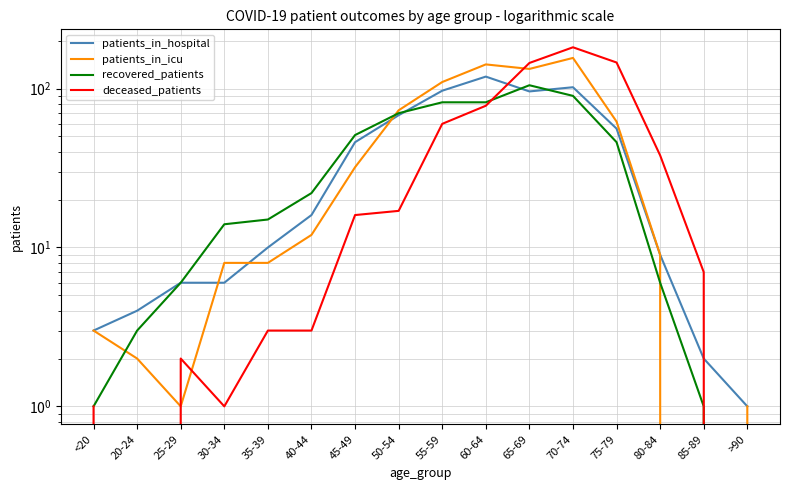

Is it true that recovered_patients equals 15 at 35-39?

True